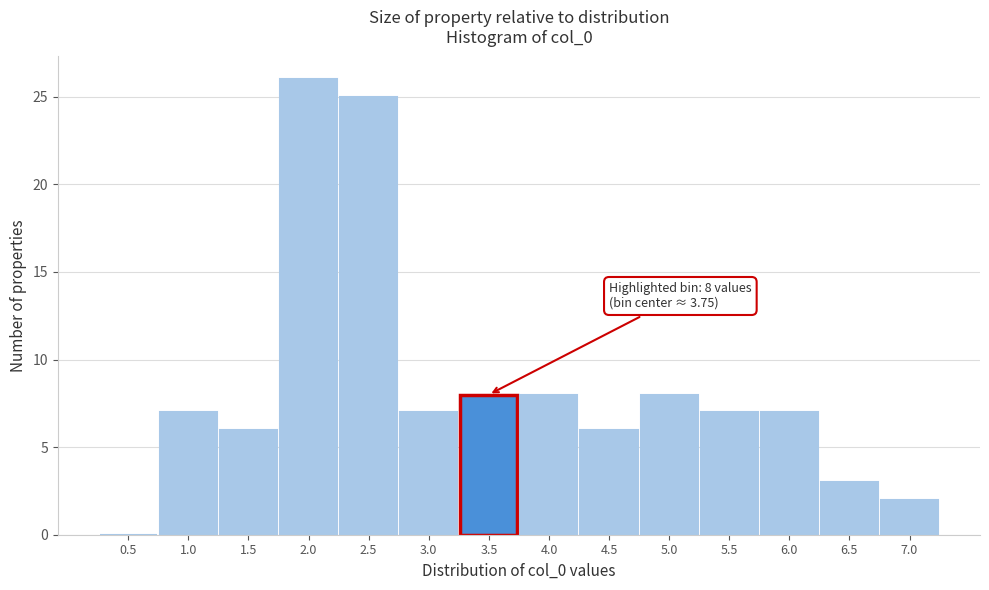

Reading left to right, extract all data points from this chart.

0.5=0	1.0=7	1.5=6	2.0=26	2.5=25	3.0=7	3.5=8	4.0=8	4.5=6	5.0=8	5.5=7	6.0=7	6.5=3	7.0=2